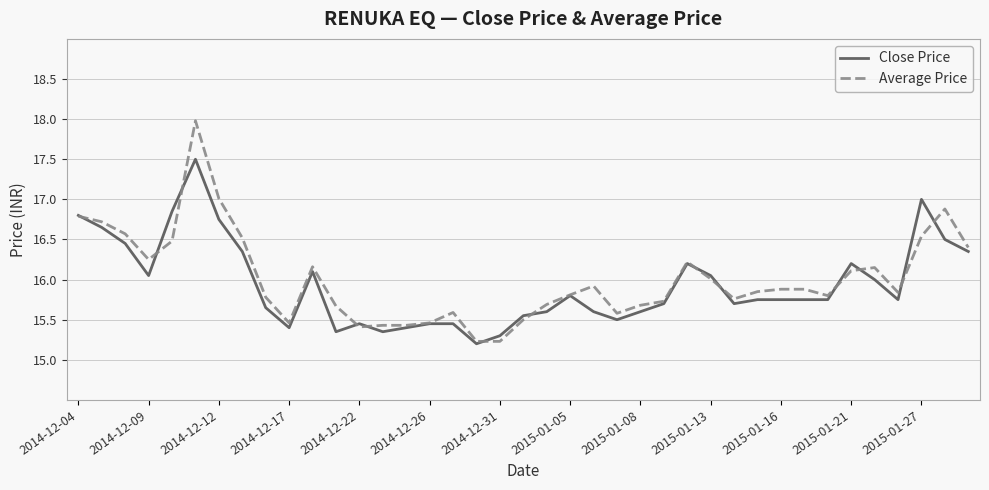

What is the greatest value displayed?

18.0